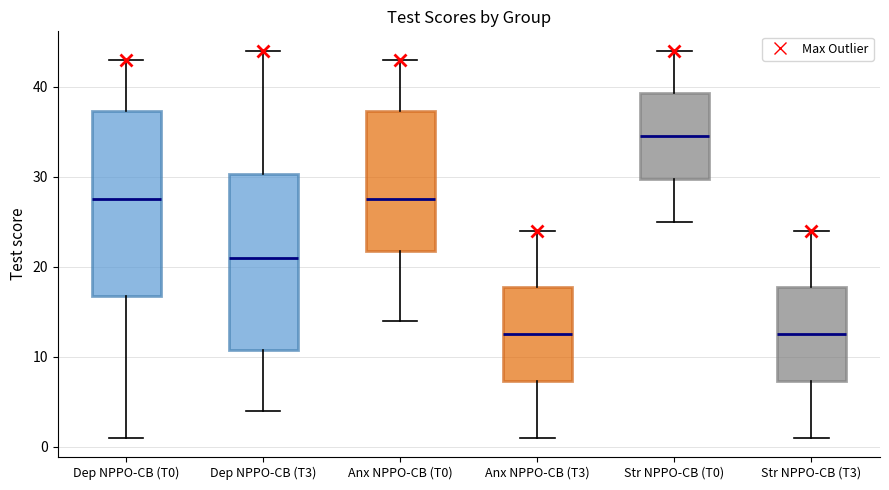

Where does the median line of the box for Anx NPPO-CB (T3) sit on the y-axis? The values are not printed on the chart, so give them approximately, as read against the axis.

13